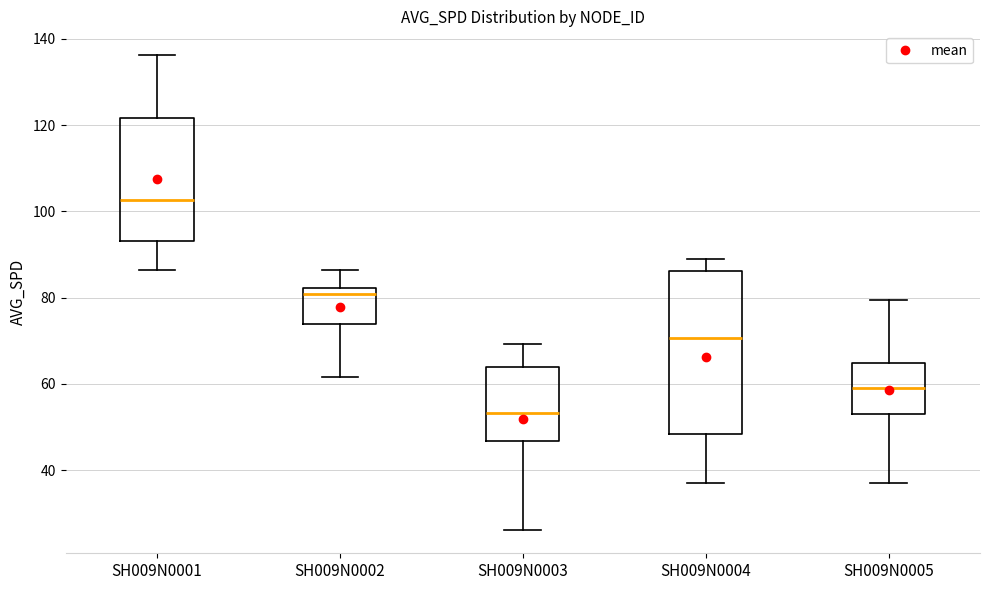

Reading left to right, read every box against the y-axis: the position of its median line, the range the box covers, and the ends of its whiskers. The values are not printed on the chart, so give them approximately, as read against the axis.

SH009N0001: median 102, box 94 to 122, whiskers 86 to 136
SH009N0002: median 80, box 74 to 82, whiskers 62 to 86
SH009N0003: median 54, box 46 to 64, whiskers 26 to 70
SH009N0004: median 70, box 48 to 86, whiskers 38 to 90
SH009N0005: median 60, box 52 to 64, whiskers 36 to 80